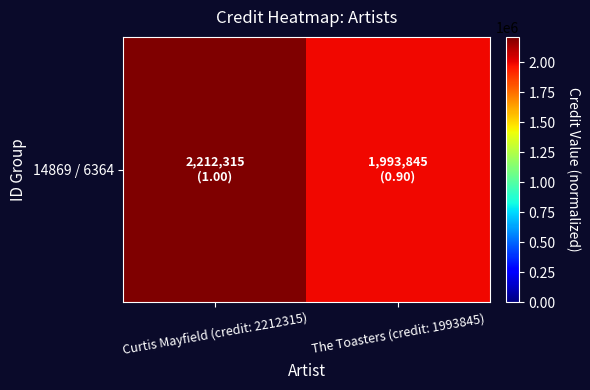

What is the difference between the values at Curtis Mayfield (credit: 2212315) and The Toasters (credit: 1993845)?

218470